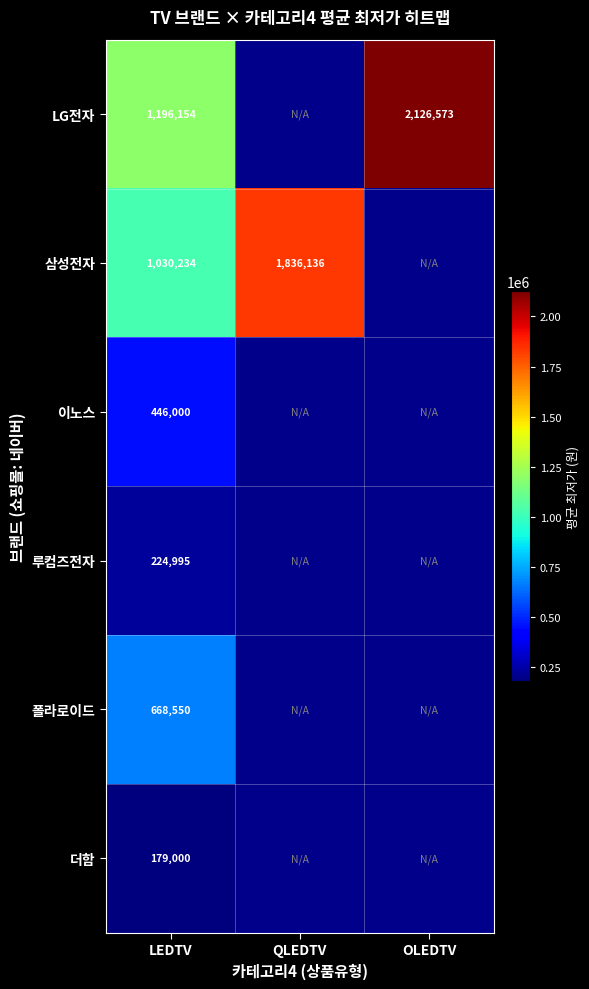

At LEDTV, list the series in order from smallest to largest.

더함, 루컴즈전자, 이노스, 폴라로이드, 삼성전자, LG전자